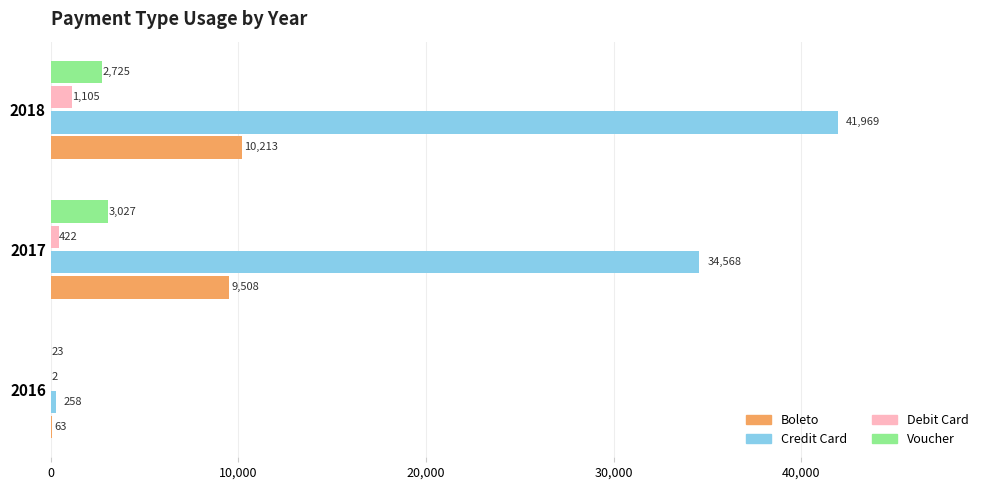

What is the maximum value shown in the chart?

41969